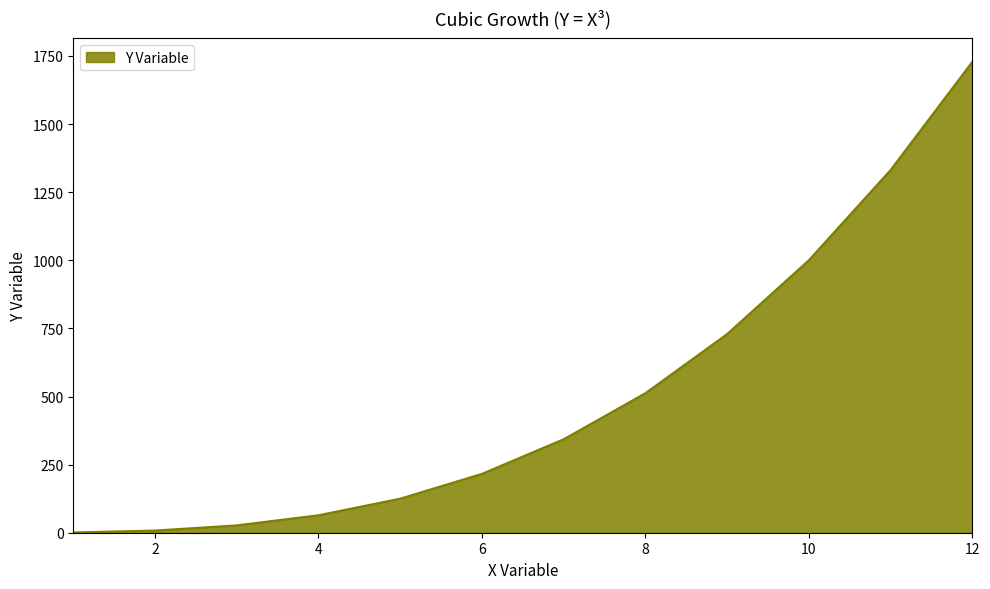

What is the difference between the maximum and minimum values?

1727